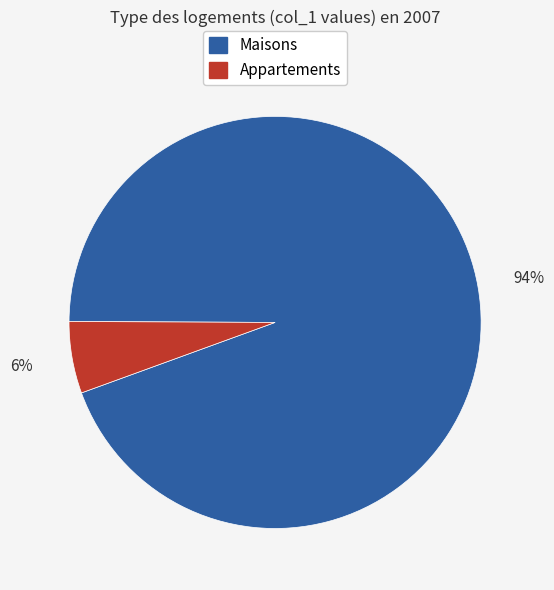

Which has a higher value, Maisons or Appartements?

Maisons